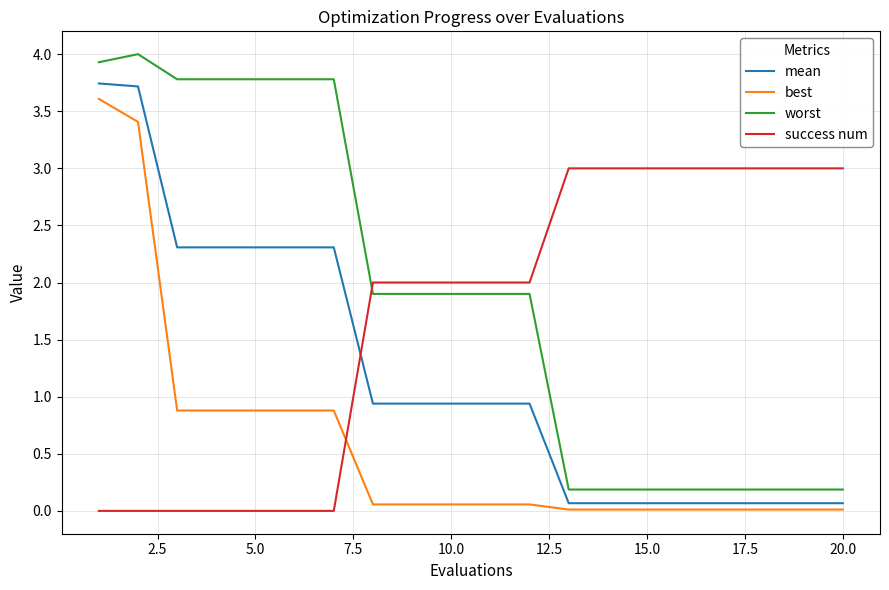

Which series has the largest total across all categories?

worst